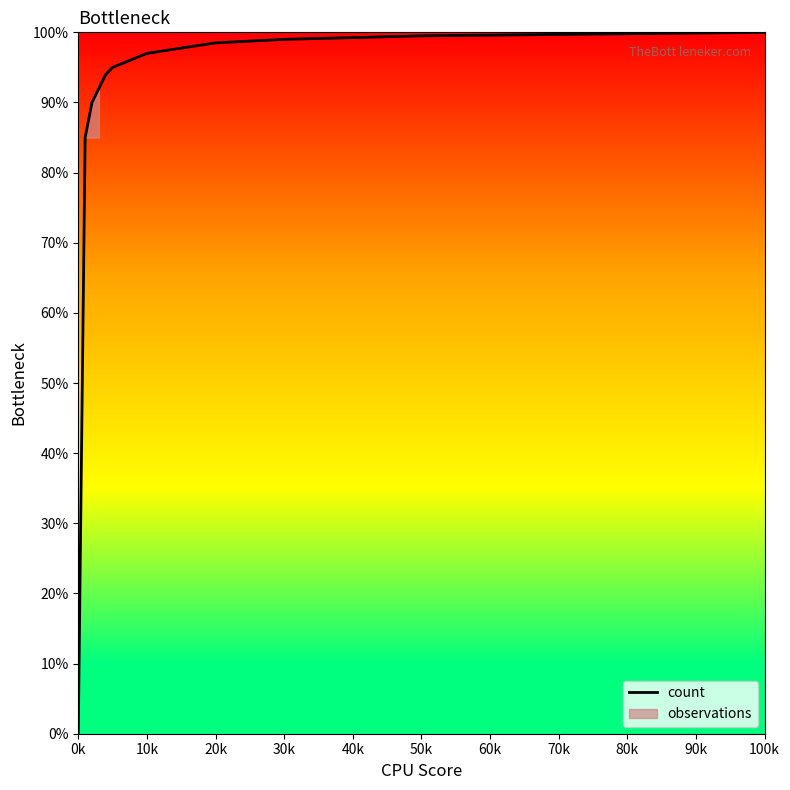

What is the difference between the maximum and minimum values?

100.0